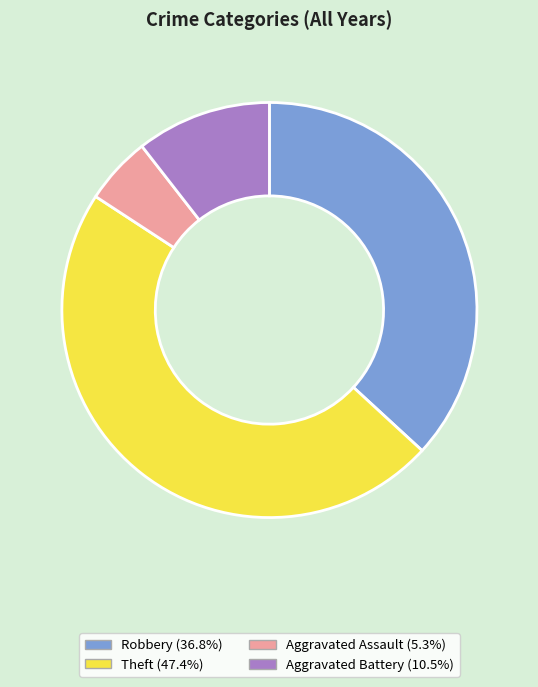

Is Theft (47.4%) the majority of the pie?

No